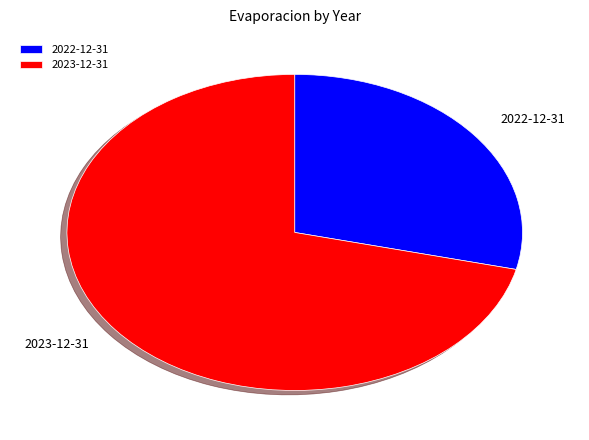

What is the largest slice in the pie chart?

2023-12-31